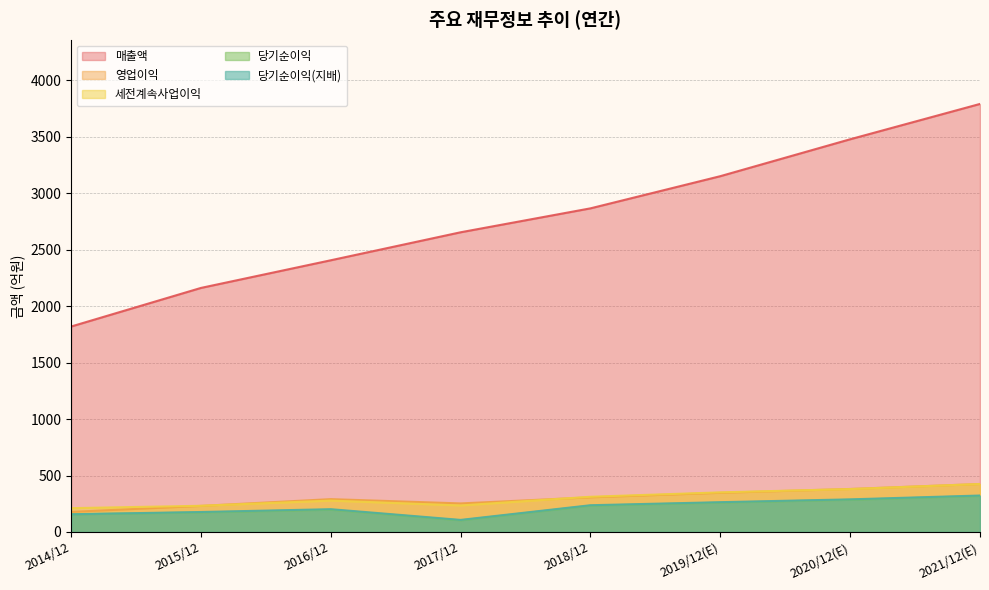

Reading left to right, extract all data points from this chart.

매출액: 2014/12=1820	2015/12=2162	2016/12=2407	2017/12=2655	2018/12=2867	2019/12(E)=3152	2020/12(E)=3479	2021/12(E)=3792
영업이익: 2014/12=178	2015/12=231	2016/12=291	2017/12=253	2018/12=307	2019/12(E)=347	2020/12(E)=381	2021/12(E)=425
세전계속사업이익: 2014/12=211	2015/12=232	2016/12=278	2017/12=235	2018/12=312	2019/12(E)=351	2020/12(E)=380	2021/12(E)=425
당기순이익: 2014/12=156	2015/12=173	2016/12=197	2017/12=103	2018/12=233	2019/12(E)=260	2020/12(E)=285	2021/12(E)=319
당기순이익(지배): 2014/12=157	2015/12=177	2016/12=202	2017/12=107	2018/12=237	2019/12(E)=264	2020/12(E)=289	2021/12(E)=323